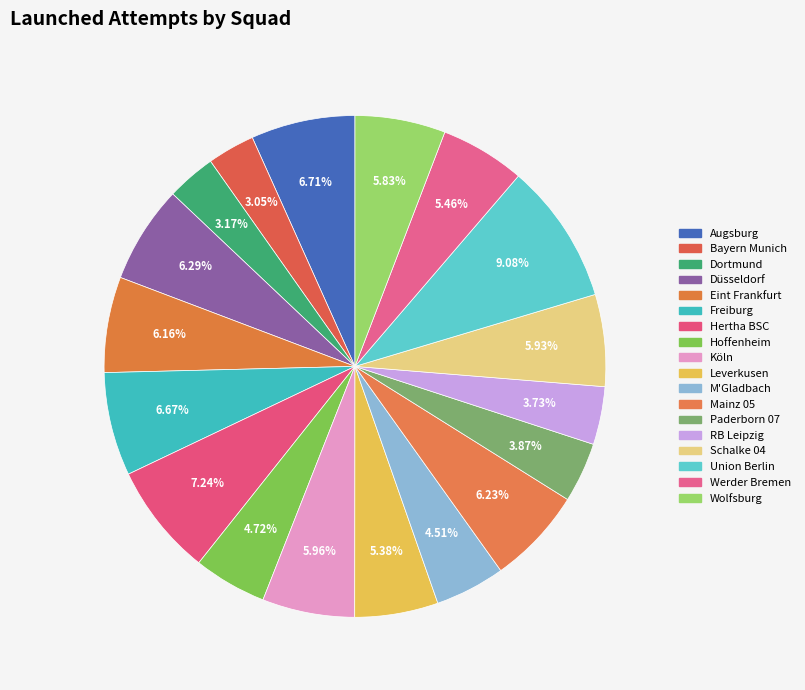

How many segments does this pie chart have?

18